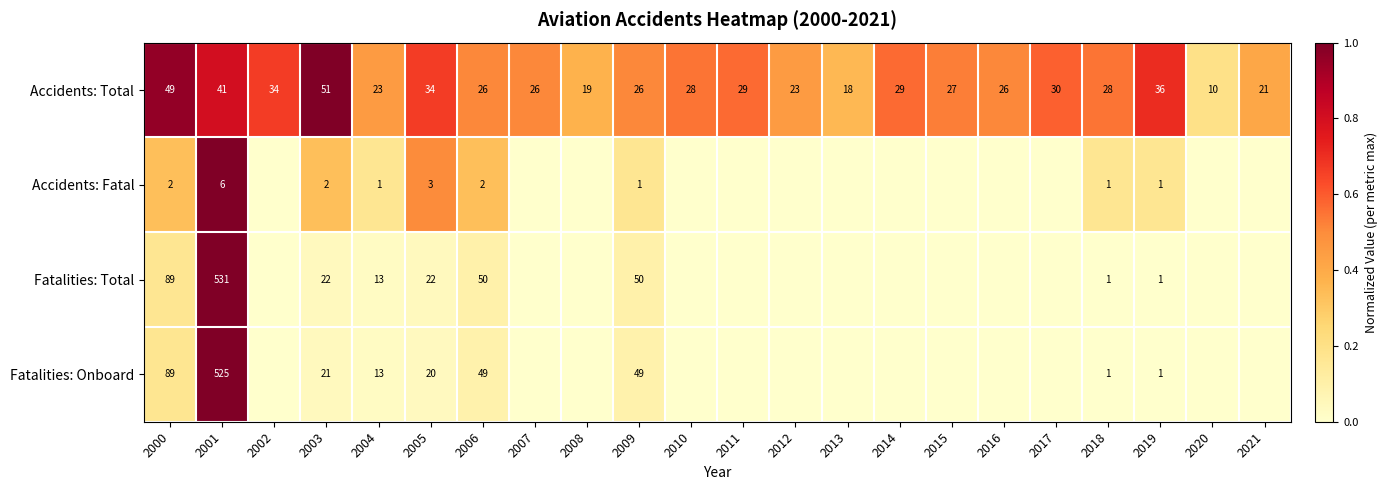

What is the spread (max minus min) of values at 2000?

87